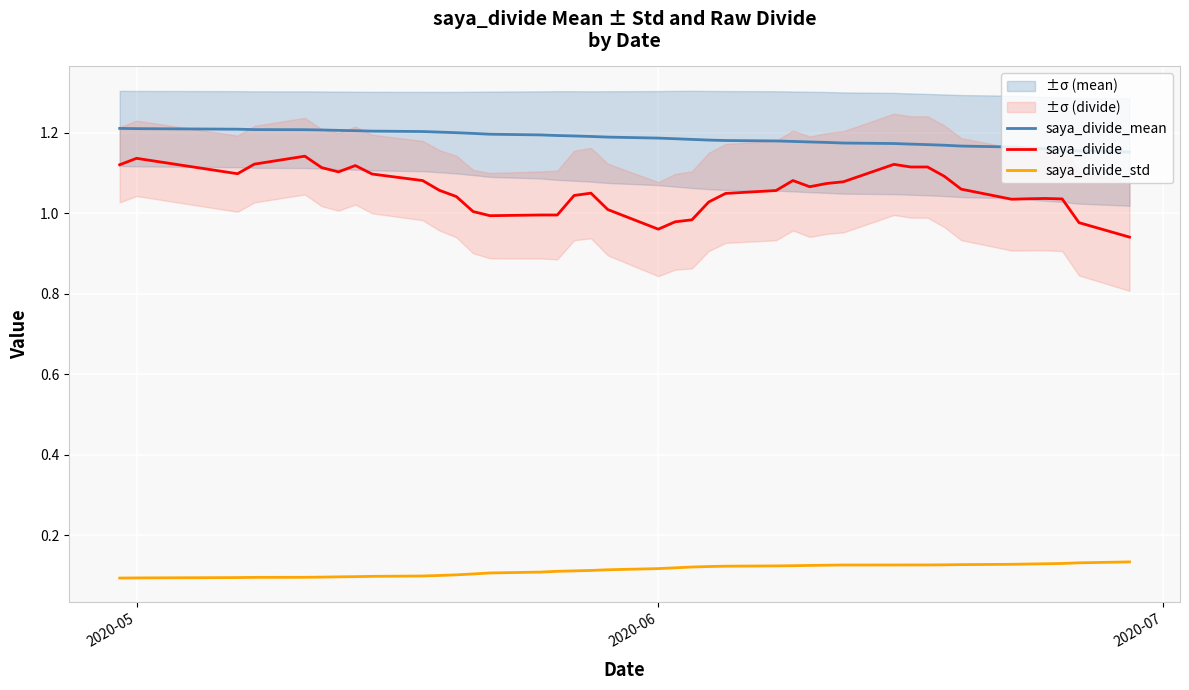

True or false: saya_divide_std and saya_divide intersect in this chart.

False